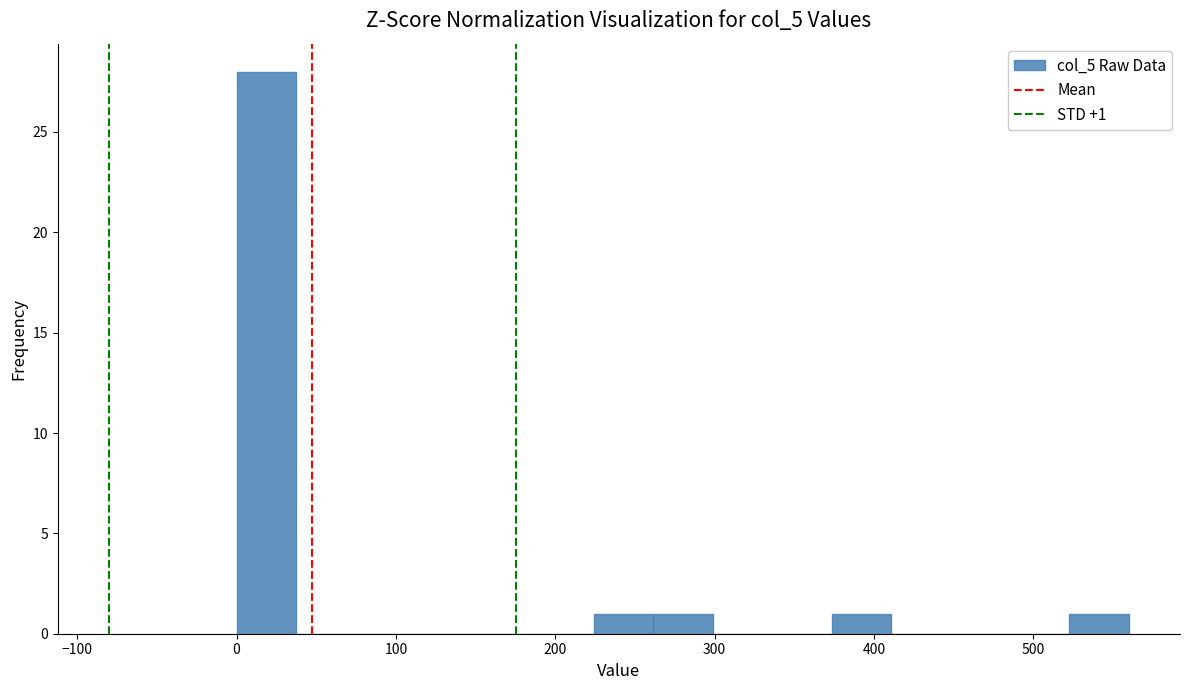

Read against the x-axis, roughly where is the centre of the tallest bar?

20